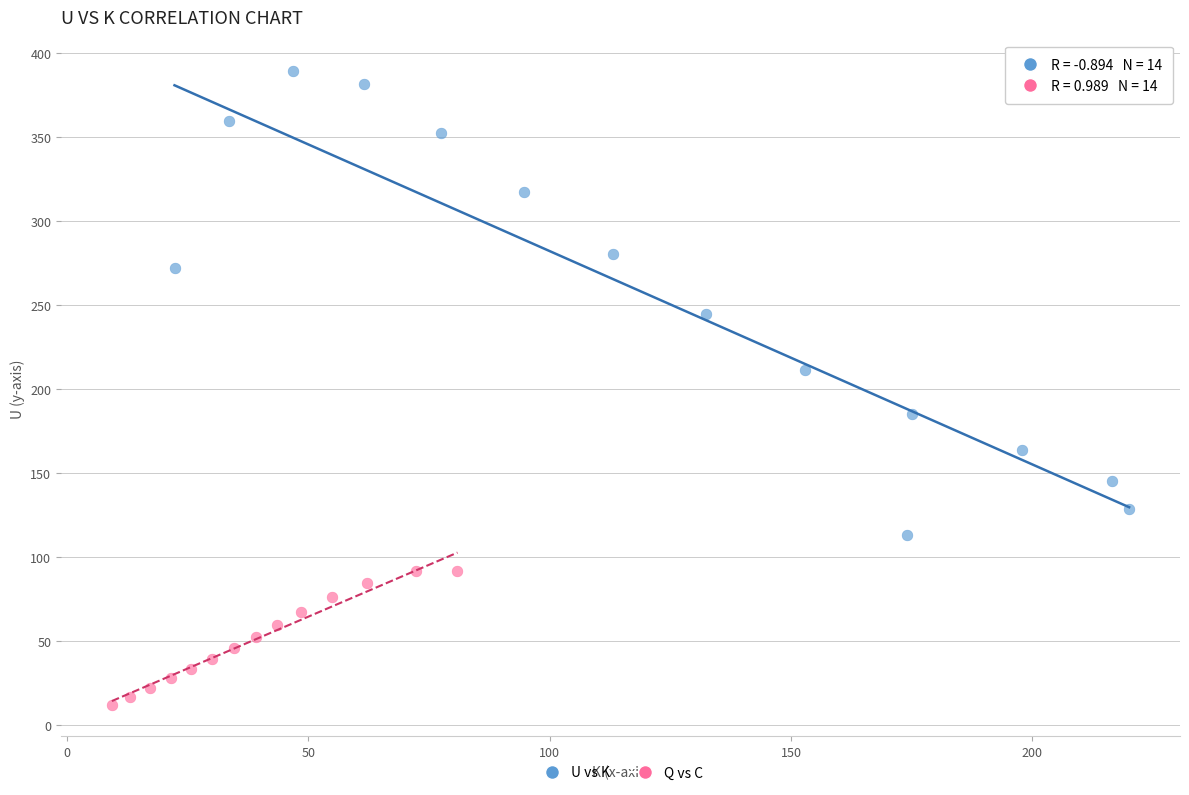

Which series has the widest spread of Y values?

U vs K